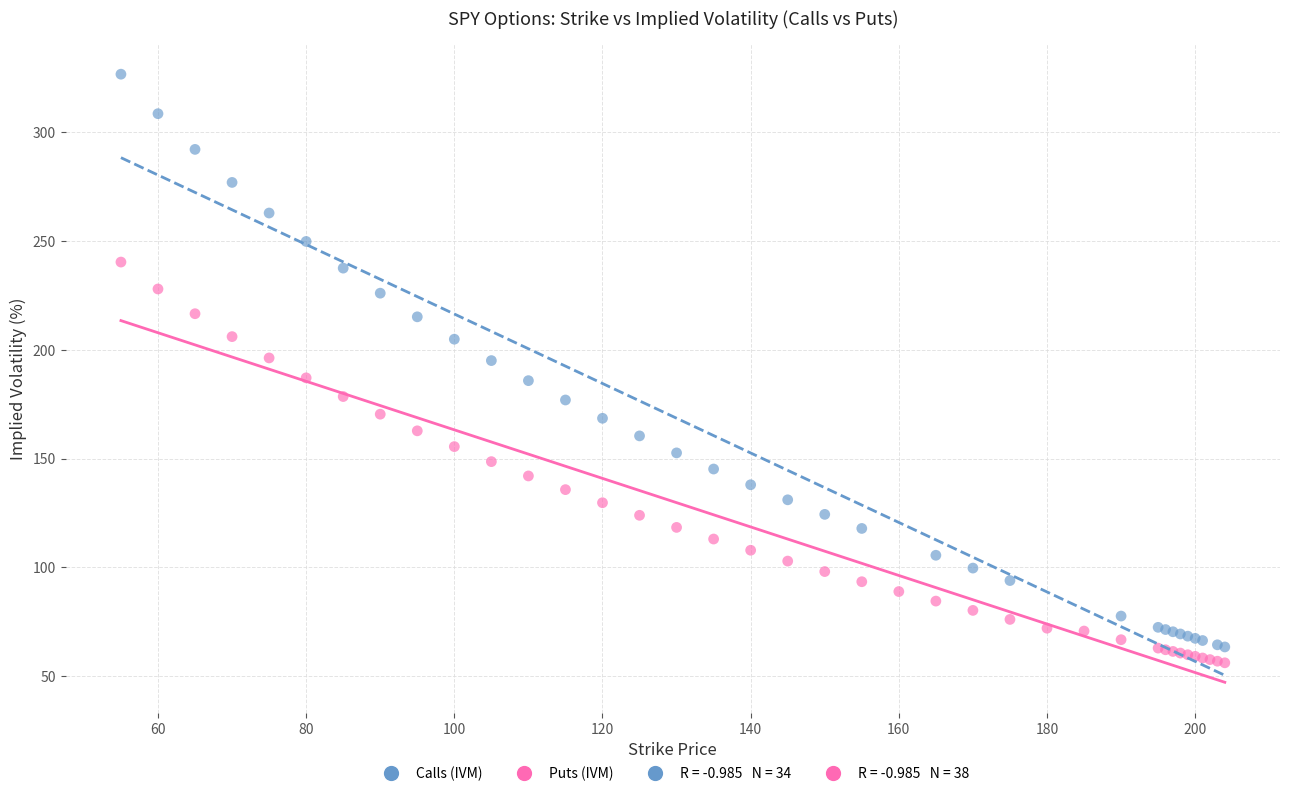

Which series contains the lowest Y value?

Puts (IVM)